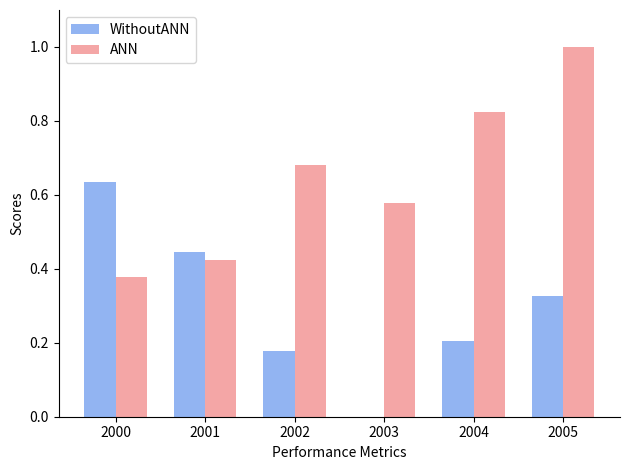

Between 2004 and 2005, which series saw the biggest shift?

ANN